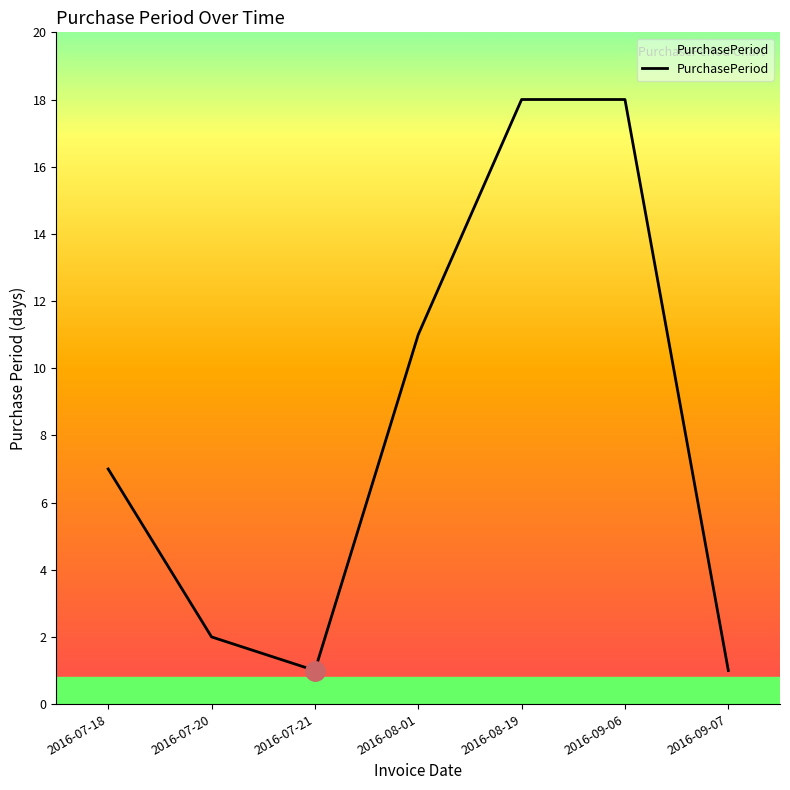

How many series are shown in this chart?

1